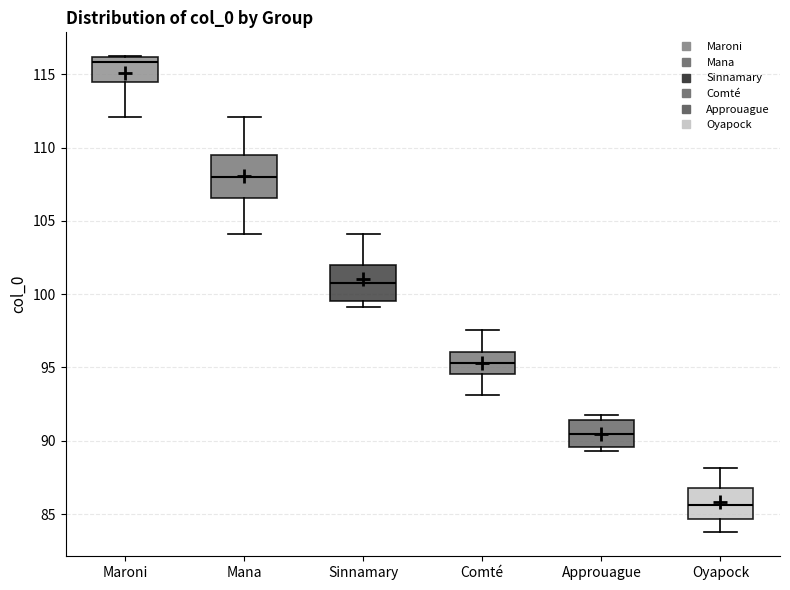

Reading left to right, transcribe this box plot: for each box, give where its median line is, the range the box spans, and where its two whiskers end, as read against the y-axis. The values are not printed on the chart, so give them approximately, as read against the axis.

Maroni: median 116.0 (just below the box's upper edge), box 114.5 to 116.0, whiskers 112.0 to 116.0
Mana: median 108.0, box 106.5 to 109.5, whiskers 104.0 to 112.0
Sinnamary: median 101.0, box 99.5 to 102.0, whiskers 99.0 to 104.0
Comté: median 95.5, box 94.5 to 96.0, whiskers 93.0 to 97.5
Approuague: median 90.5, box 89.5 to 91.5, whiskers 89.5 (just below the box's lower edge) to 91.5 (just above the box's upper edge)
Oyapock: median 85.5, box 84.5 to 87.0, whiskers 84.0 to 88.0